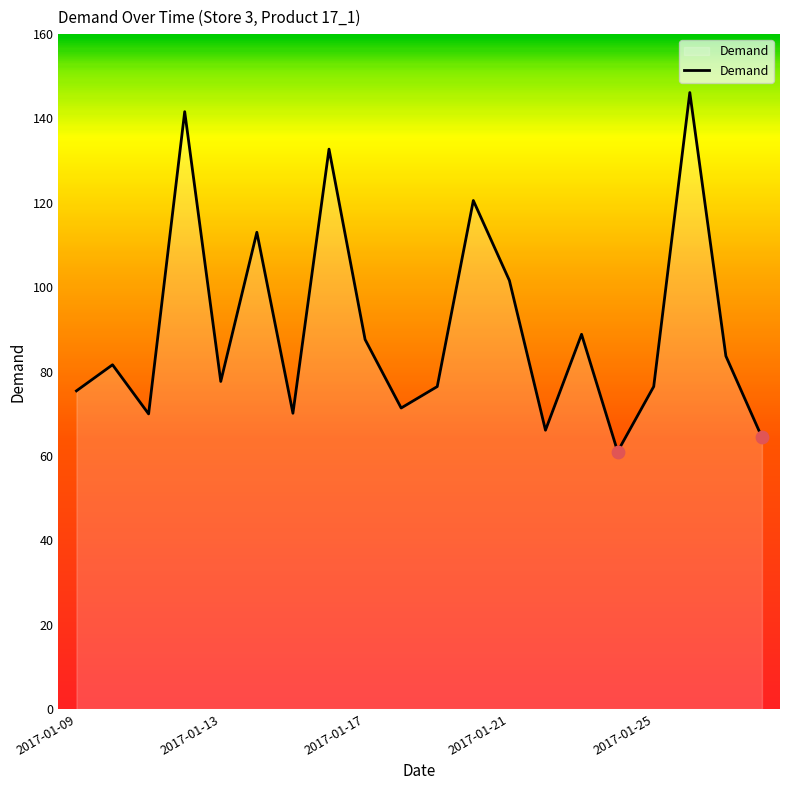

What is the difference between the maximum and minimum values?

85.1